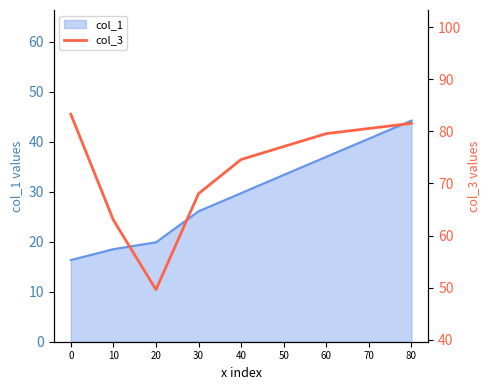

At which label does col_1 first exceed 29?

40